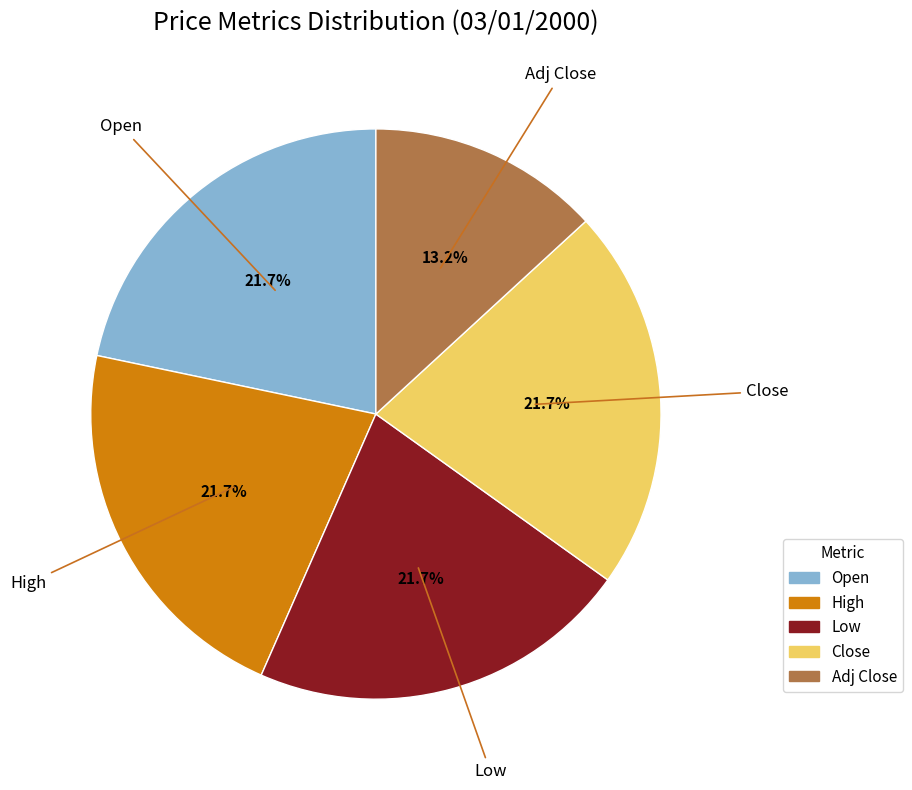

Do High and Low together represent more than half of the pie?

No